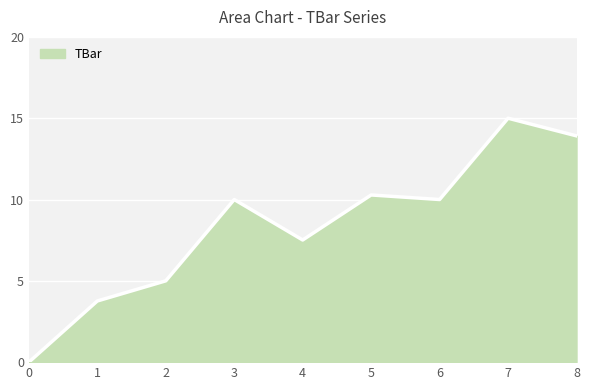

Is it true that the value at 5 is 10.3?

True